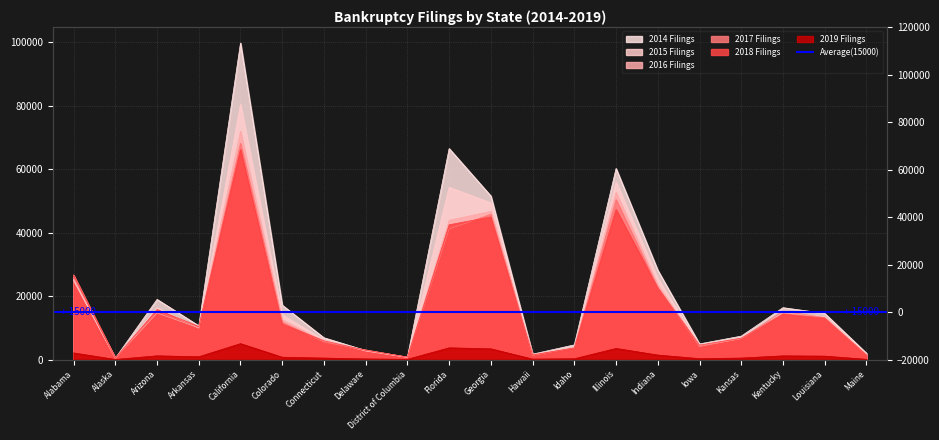

How many values in the 2017 Filings series exceed 11761?

9